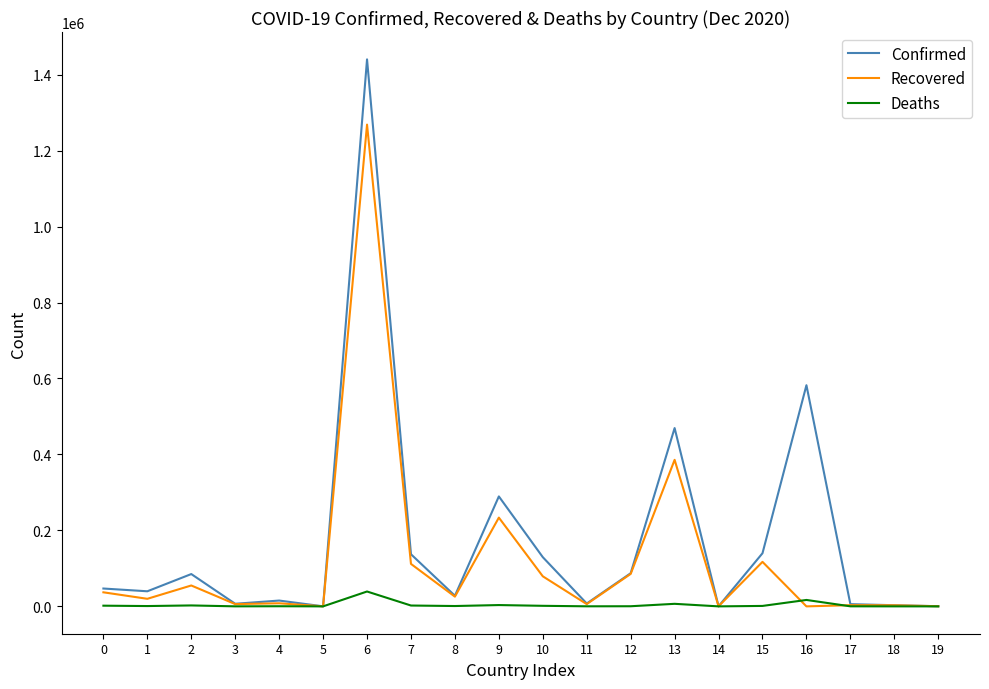

Which series has the largest total across all categories?

Confirmed